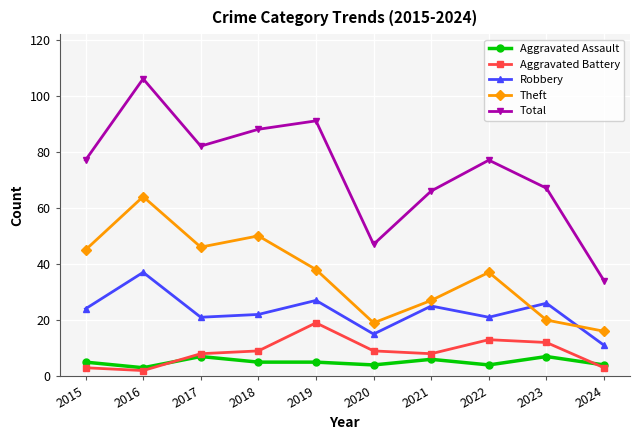

True or false: Aggravated Battery and Aggravated Assault intersect in this chart.

True